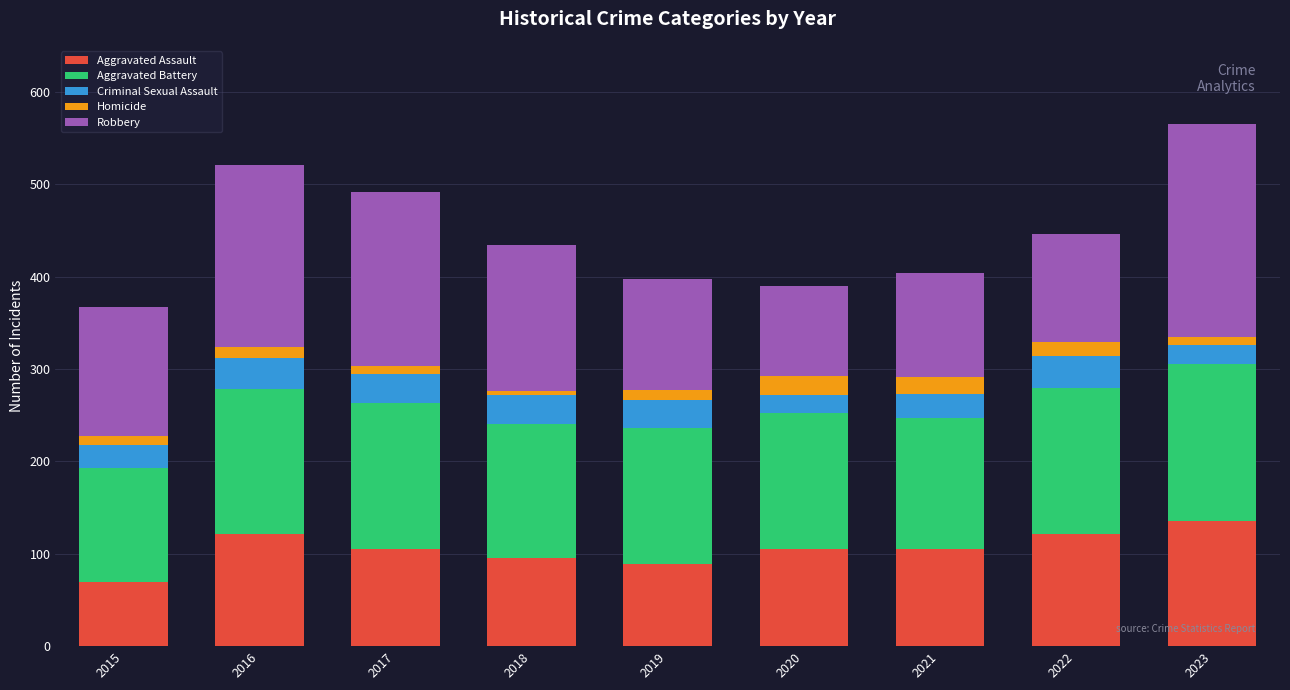

Which category has the lowest value in the Aggravated Assault series?

2015